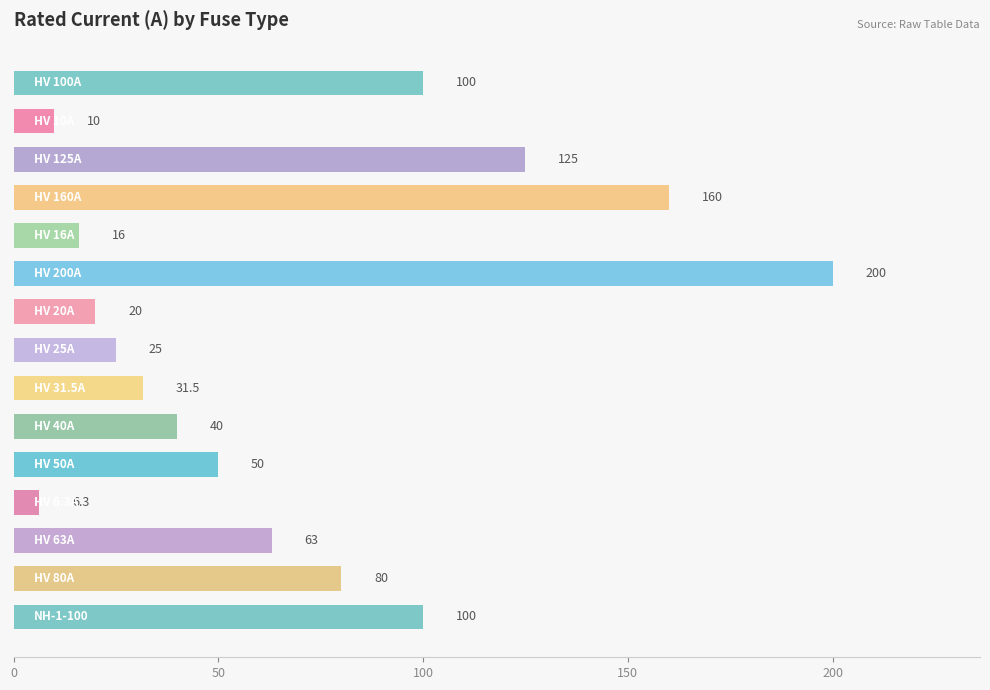

What is the minimum value shown in the chart?

6.3